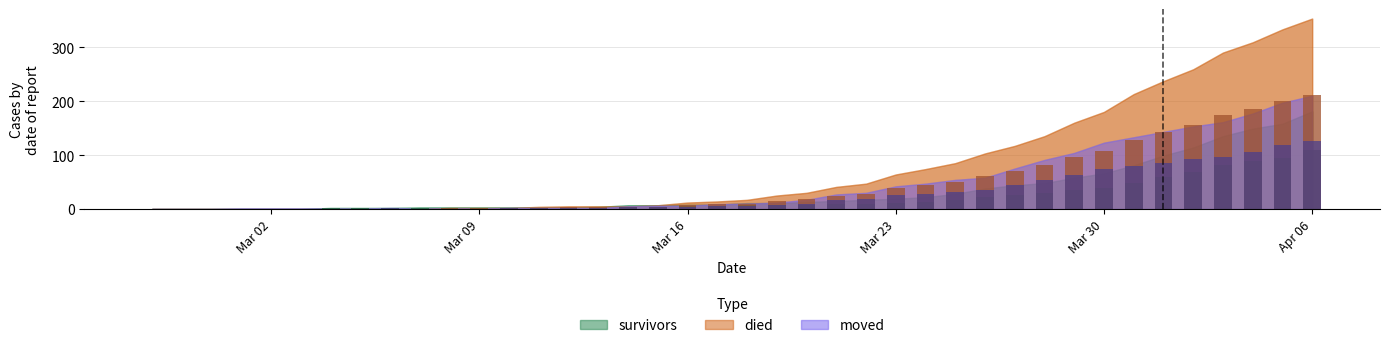

True or false: died has a value of 0.0 at 2020-03-04.

True